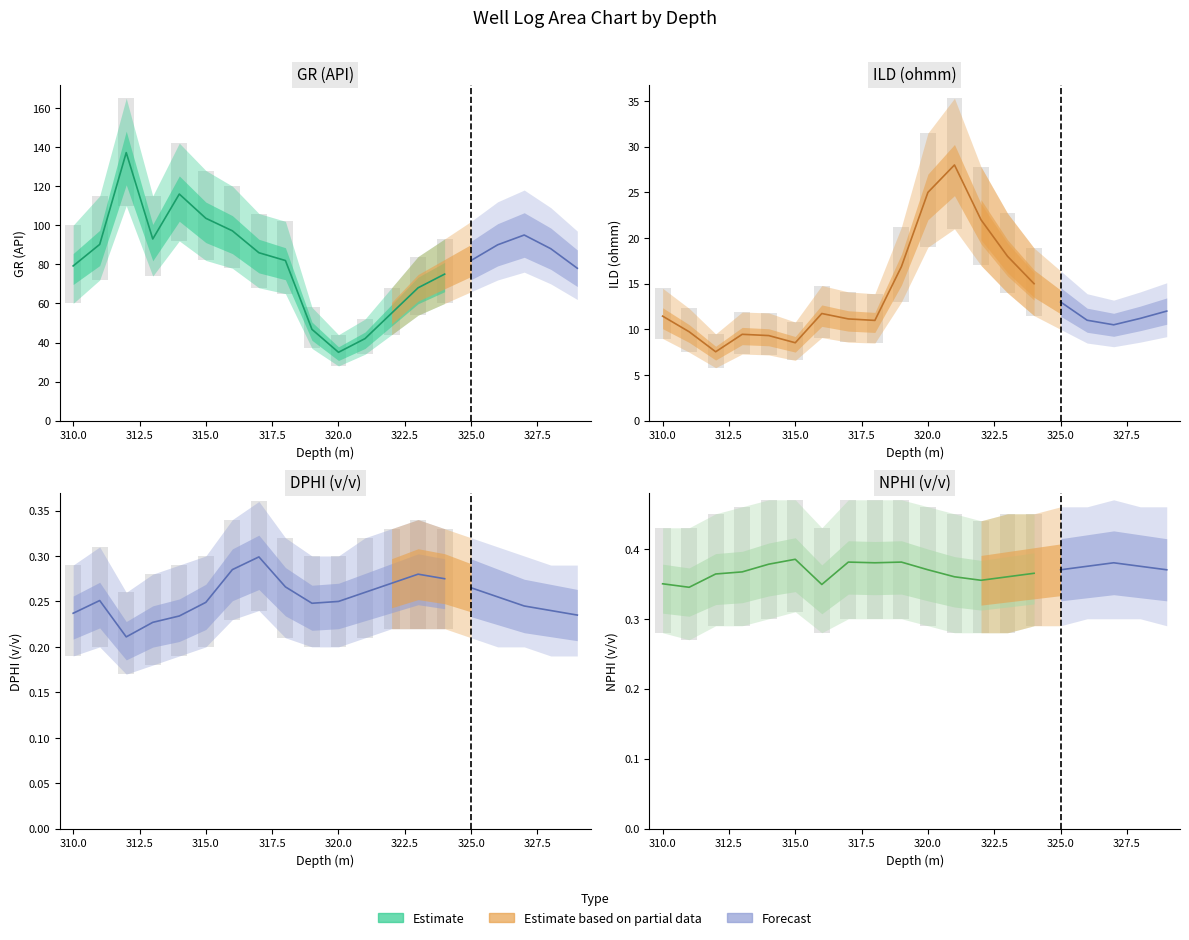

What is the difference between the maximum and minimum values in the DPHI series?

0.1